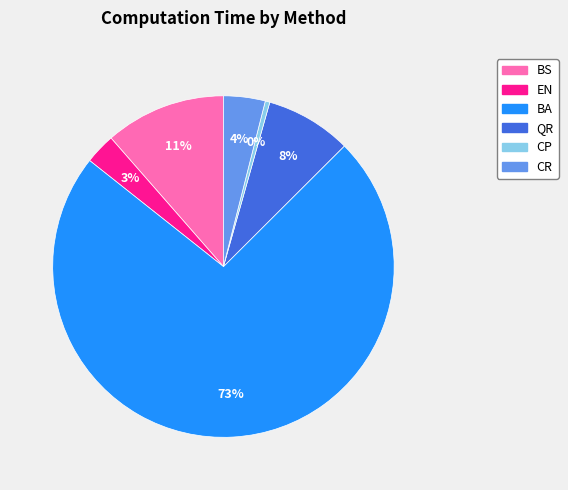

Is it true that CR is 4% of the pie?

True